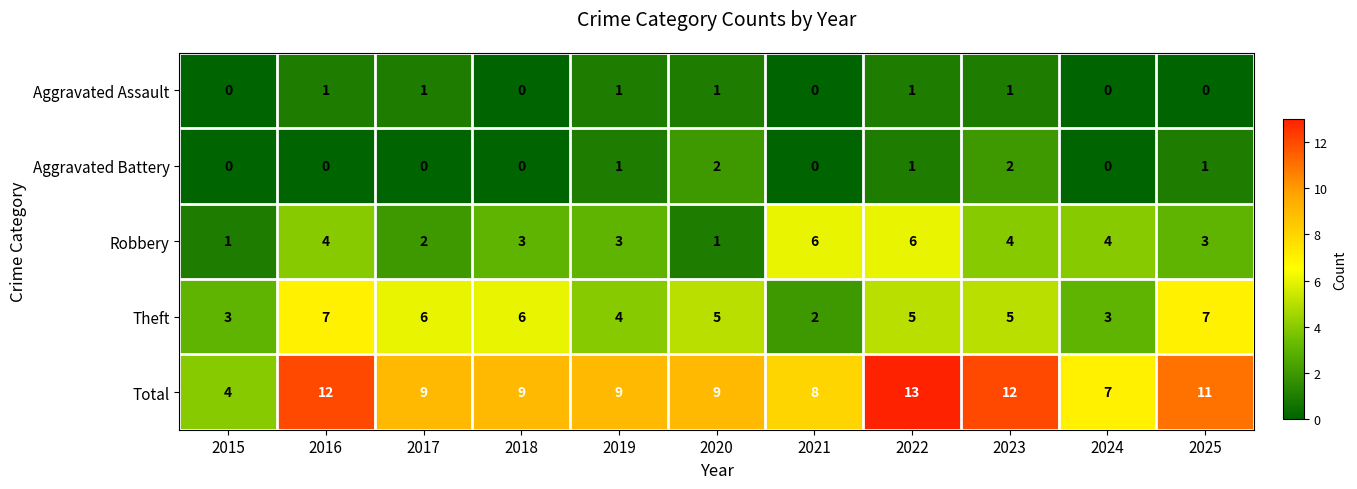

What is the total value across all series at 2020?

18